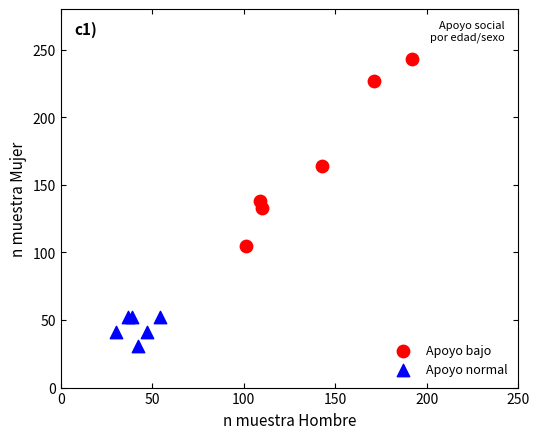

Which series contains the highest Y value?

Apoyo bajo